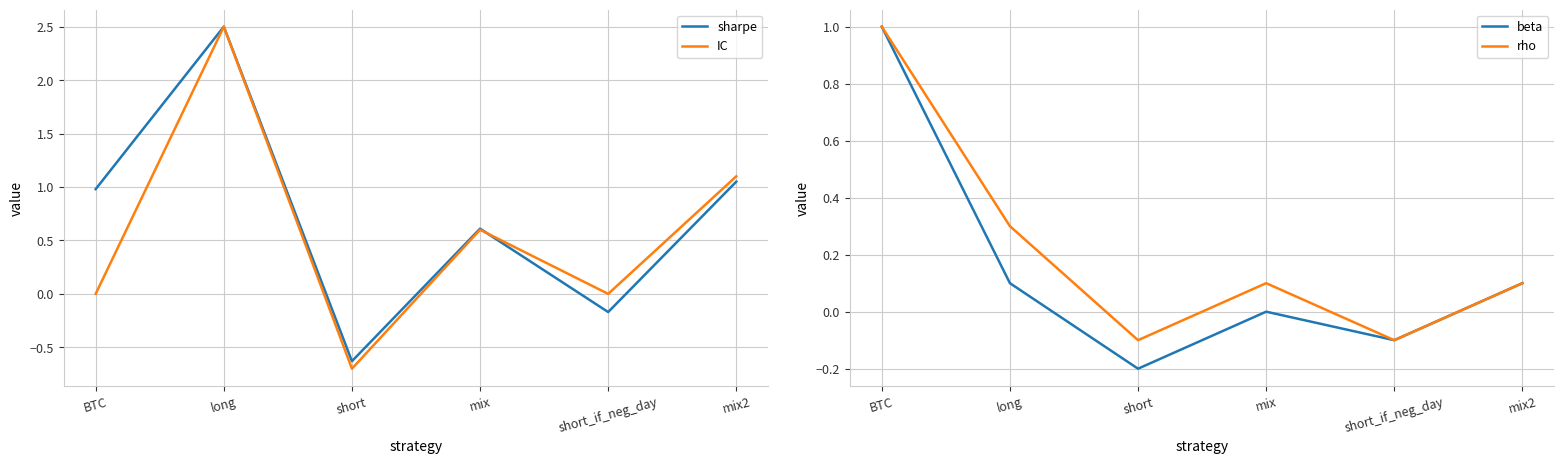

At which label does beta reach its minimum?

short